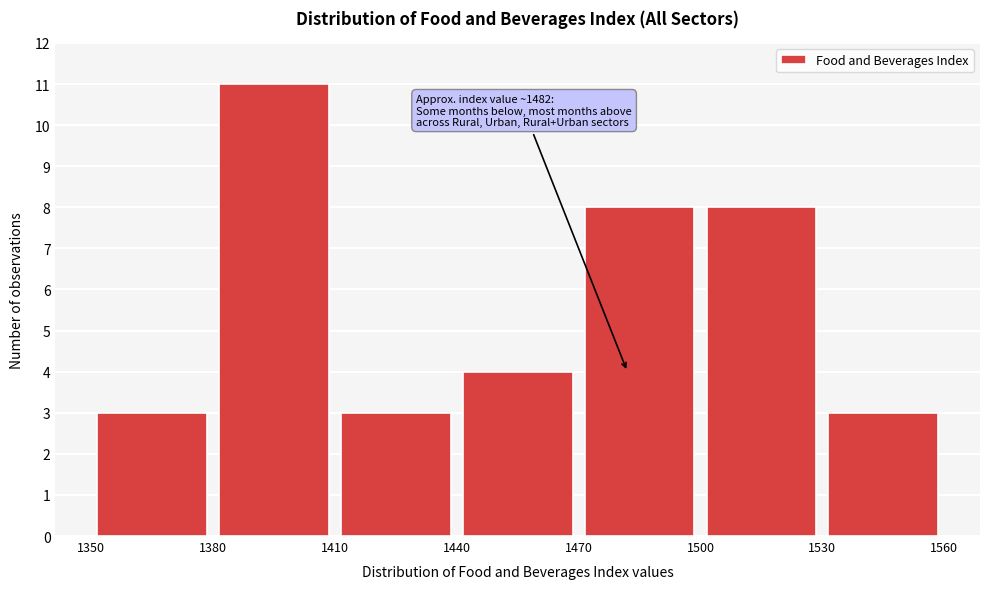

Which range on the x-axis has the tallest bar?

1380 to 1410